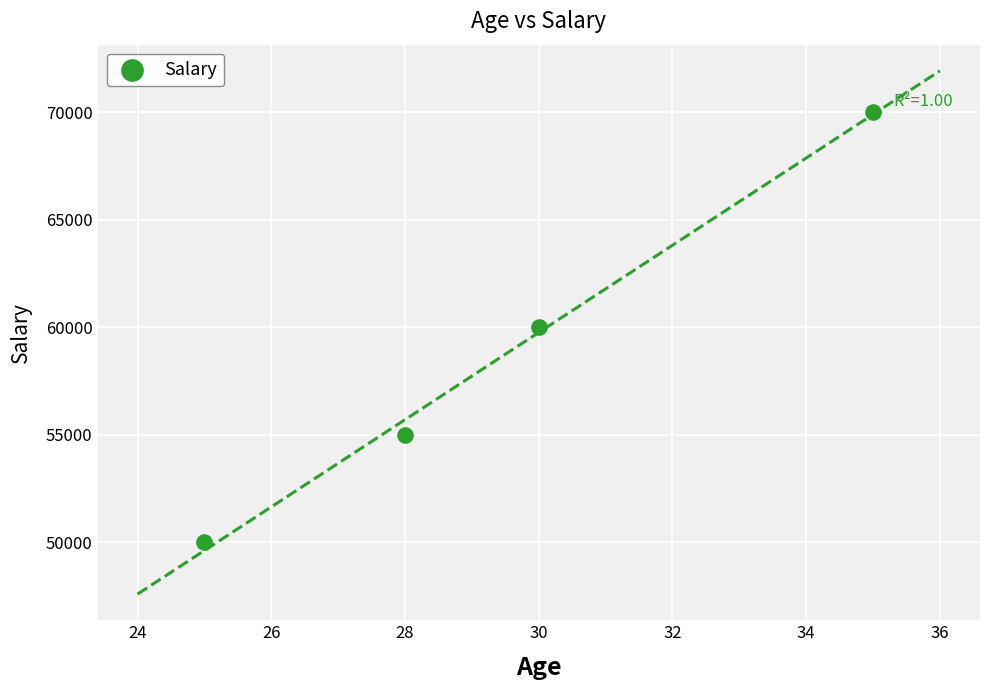

What is the average X value?

30